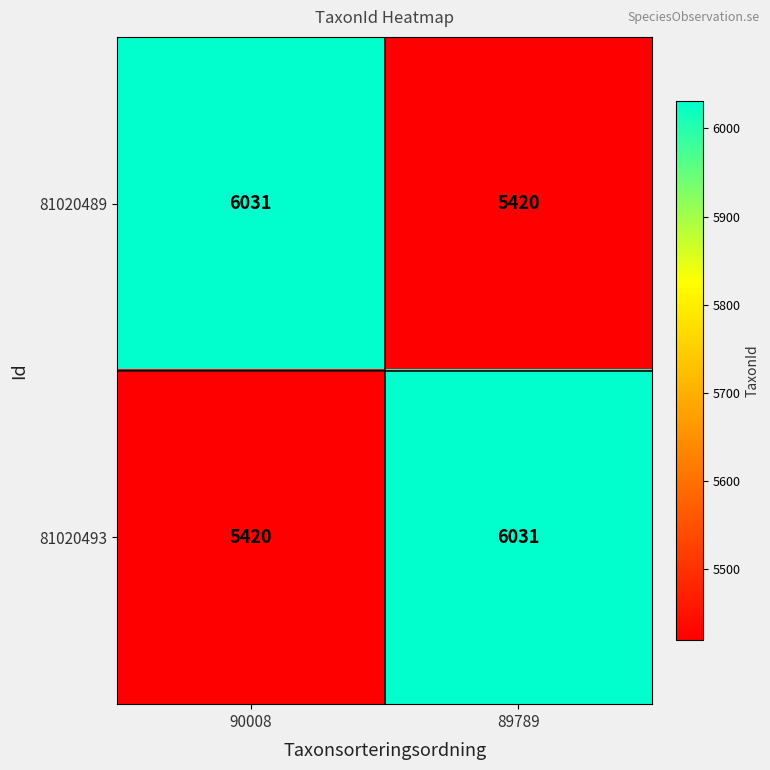

Reading right to left, what are all the values shown in this chart?

81020489: 89789=5420	90008=6031
81020493: 89789=6031	90008=5420